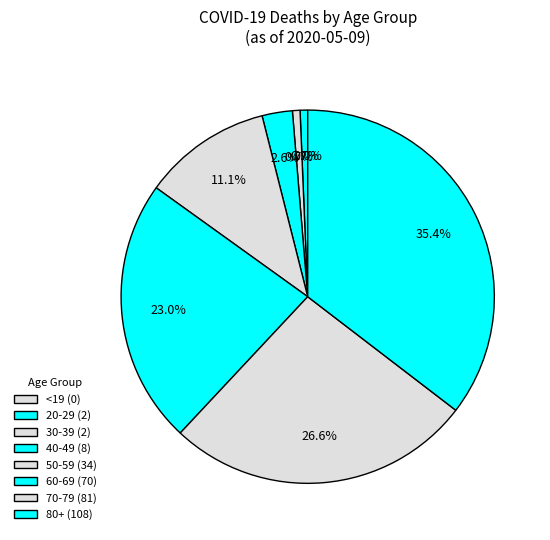

Does 70-79 represent more than half of the total?

No